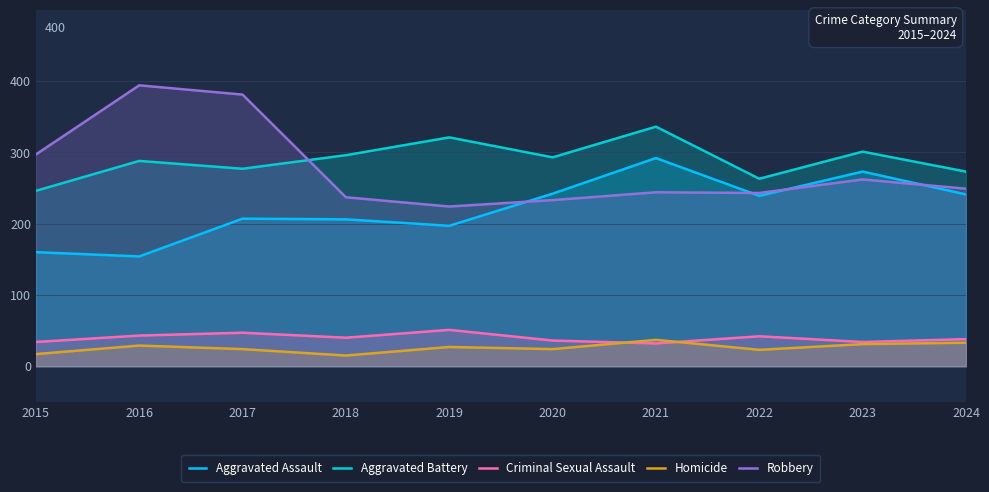

What is the greatest value displayed?

394